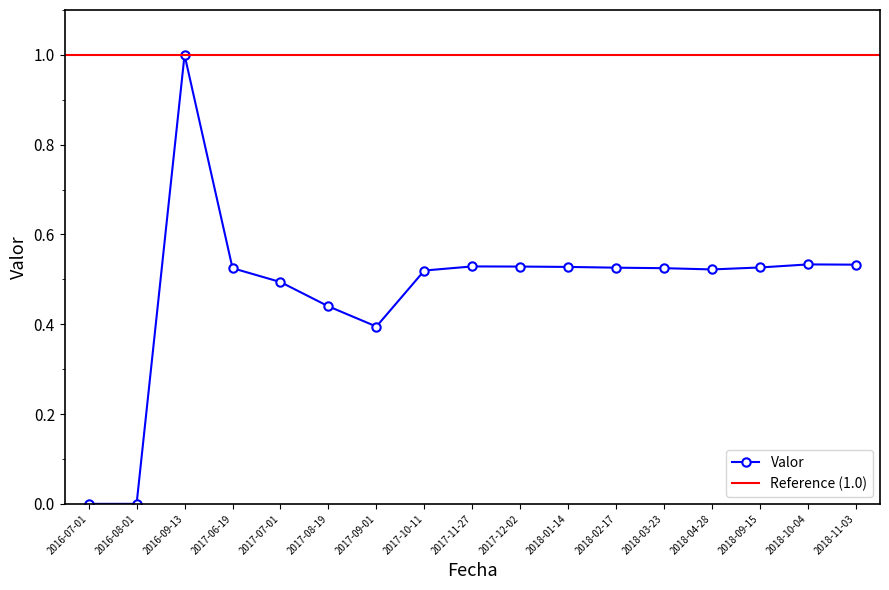

What is the greatest value displayed?

1.0